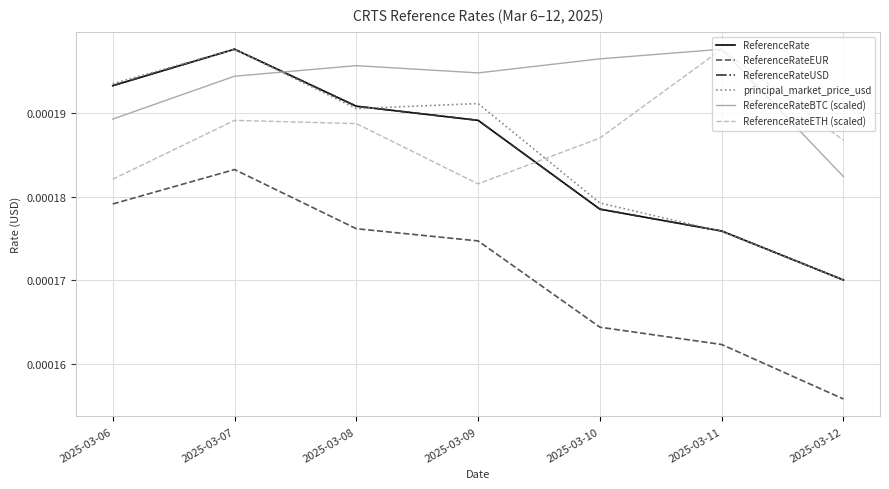

True or false: ReferenceRateEUR and ReferenceRateBTC (scaled) intersect in this chart.

False